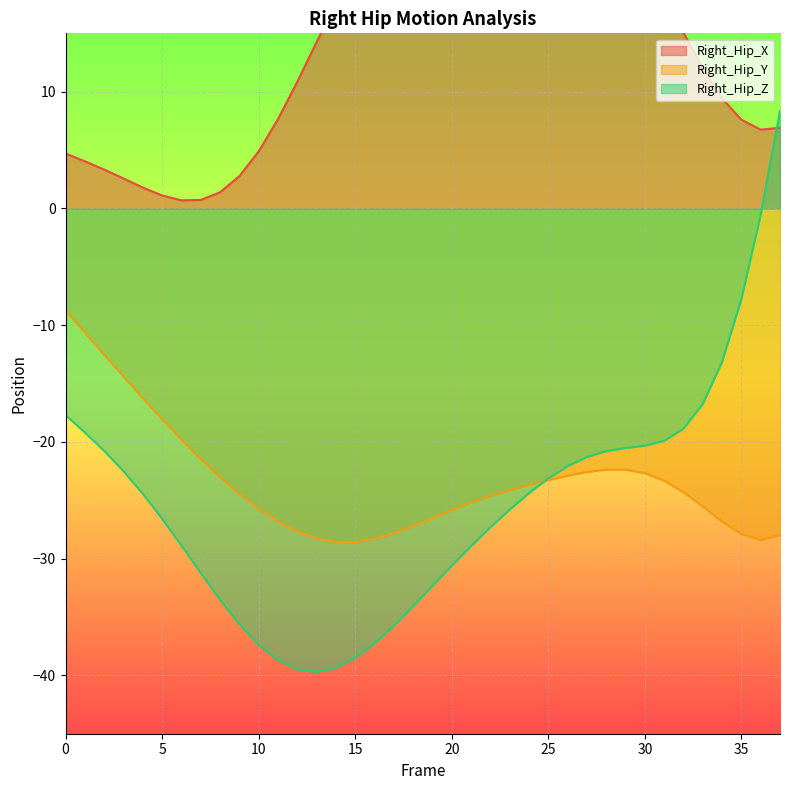

How many data points in Right_Hip_Z are above -24?

17